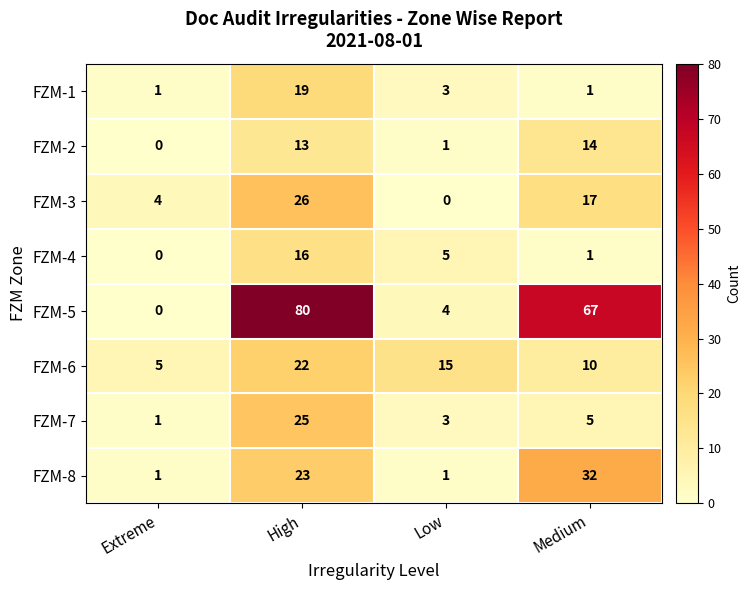

Where does the FZM-7 series first go above 5?

High